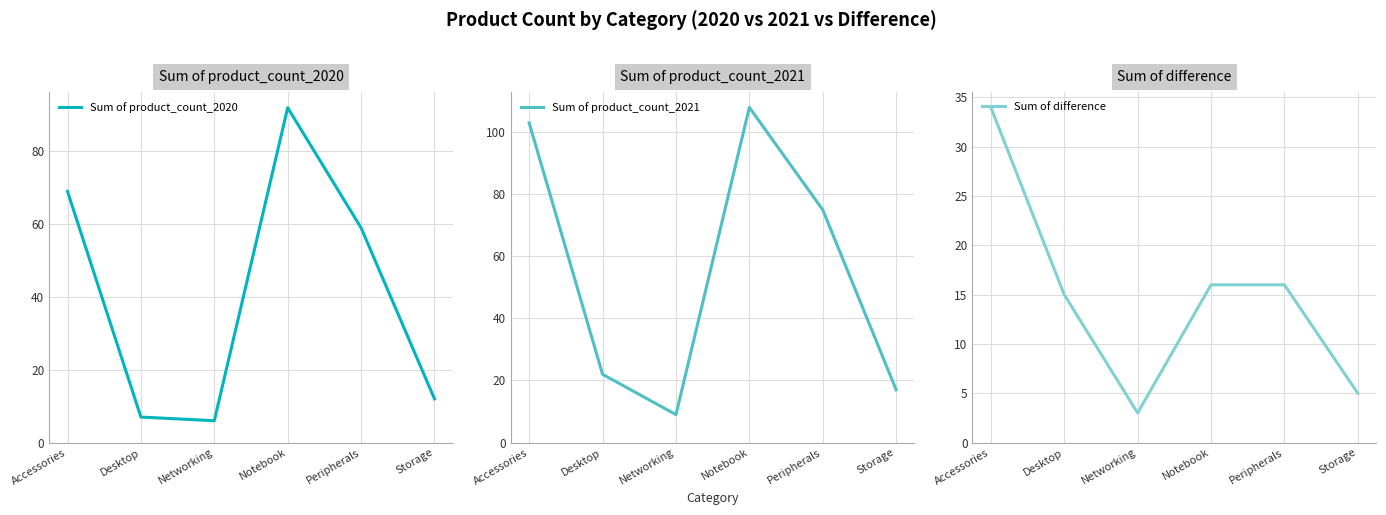

How many values in the Sum of product_count_2020 series are below 59?

3